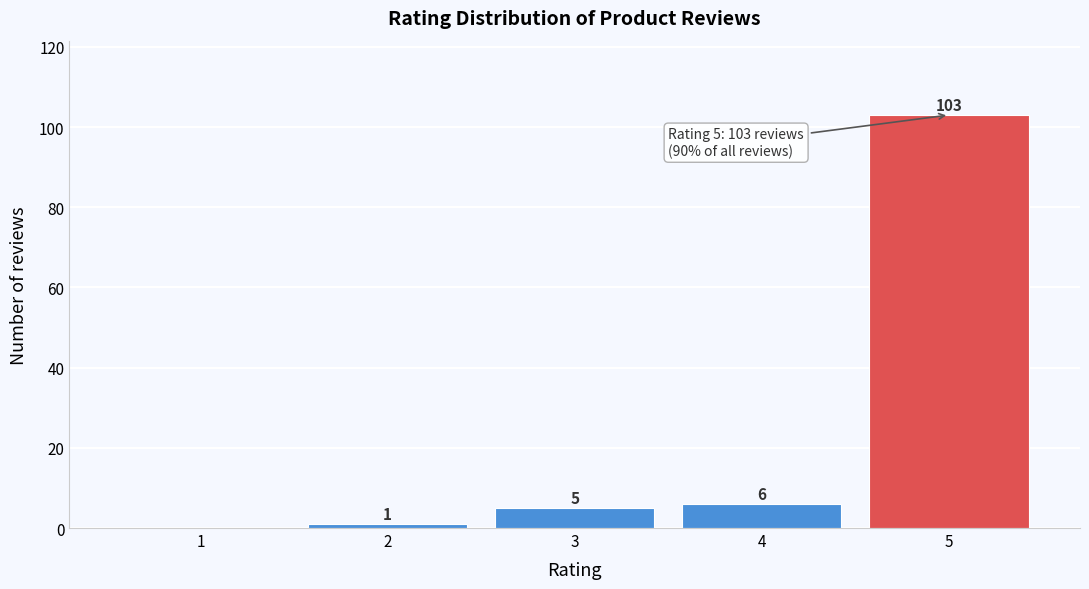

Reading left to right, transcribe all the data shown in this chart.

1=0	2=1	3=5	4=6	5=103